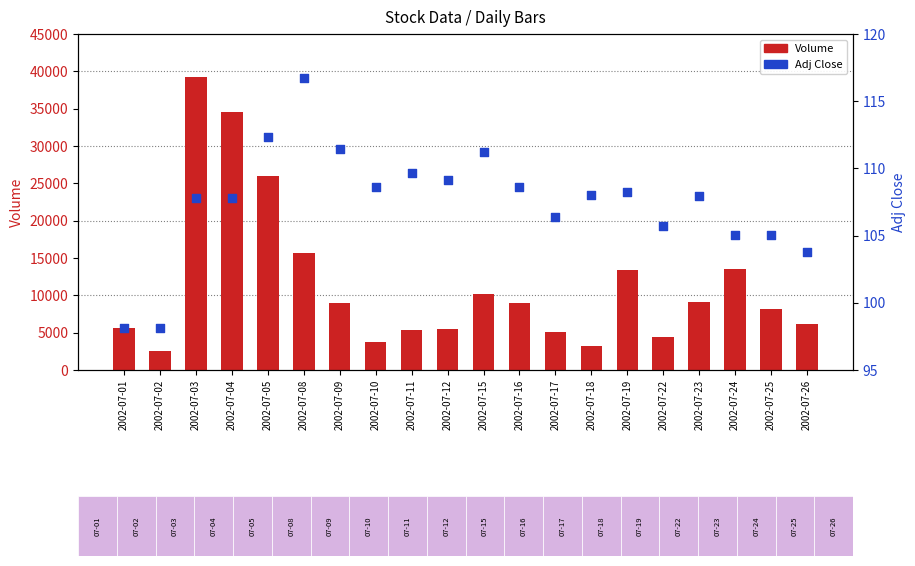

Which series contains the lowest Y value?

Adj Close